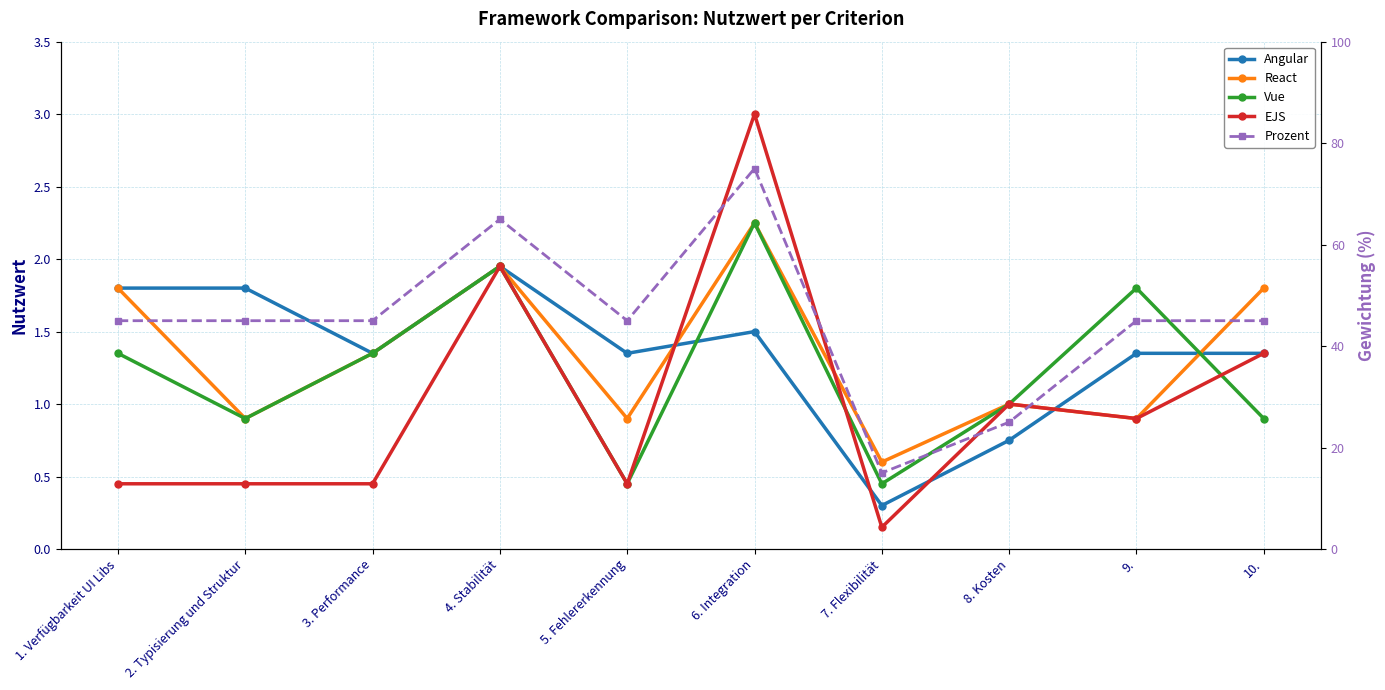

Does the chart have visible grid lines?

Yes